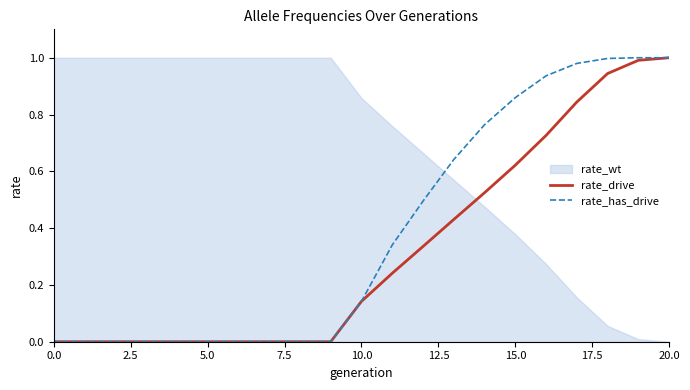

Is it true that rate_has_drive equals 1.0 at 20.0?

True